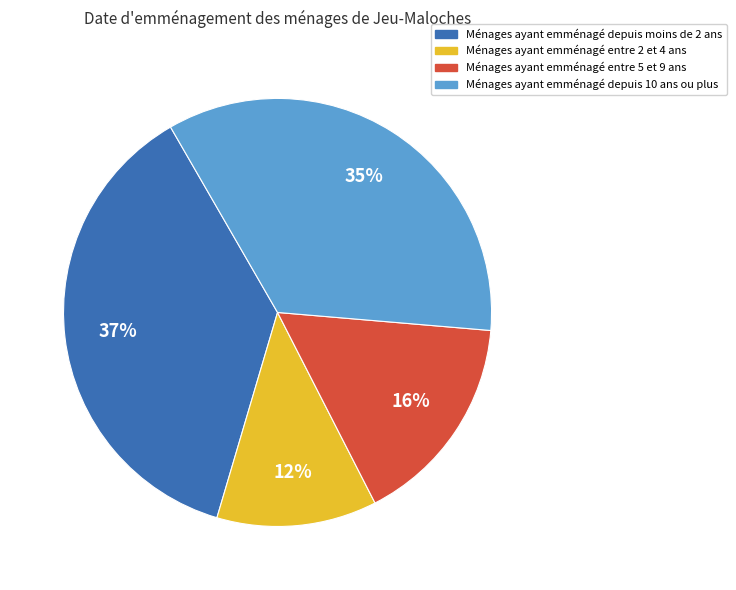

What is the ratio of the value at Ménages ayant emménagé entre 2 et 4 ans to the value at Ménages ayant emménagé depuis 10 ans ou plus?

0.3